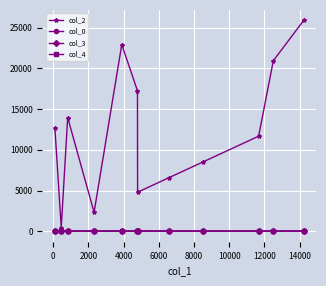

Which series has the largest total across all categories?

col_2